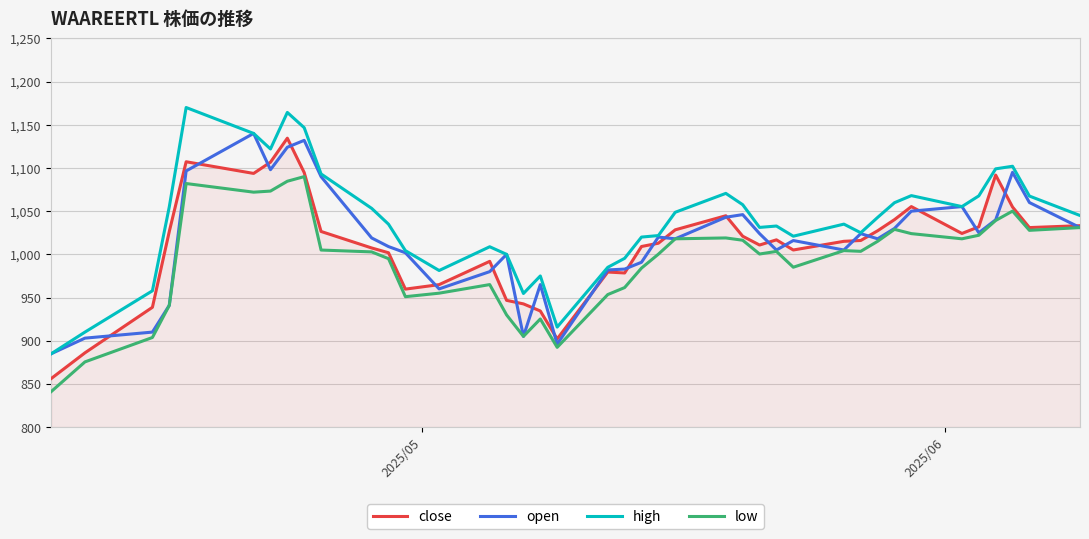

Which series has the largest range (max minus min)?

high